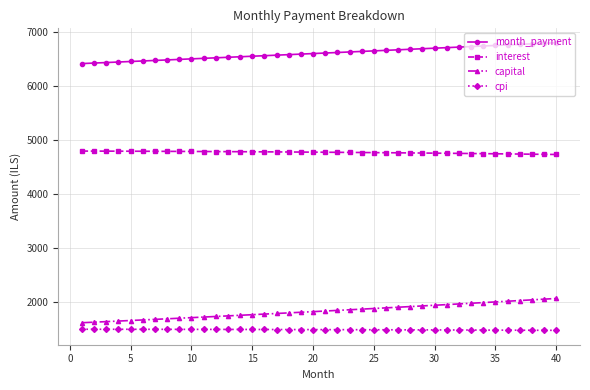

Does the chart display data point markers on the line(s)?

Yes